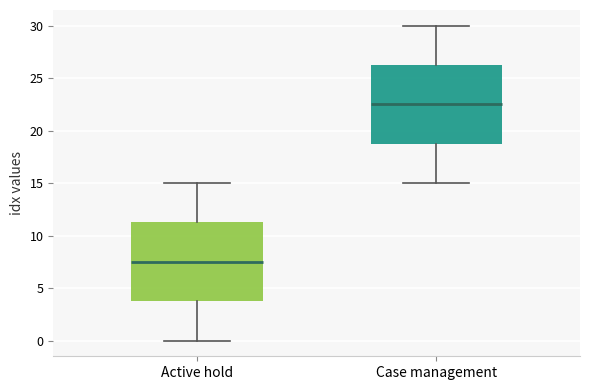

Reading left to right, transcribe this box plot: for each box, give where its median line is, the range the box spans, and where its two whiskers end, as read against the y-axis. The values are not printed on the chart, so give them approximately, as read against the axis.

Active hold: median 7.5, box 4.0 to 11.5, whiskers 0.0 to 15.0
Case management: median 22.5, box 19.0 to 26.5, whiskers 15.0 to 30.0